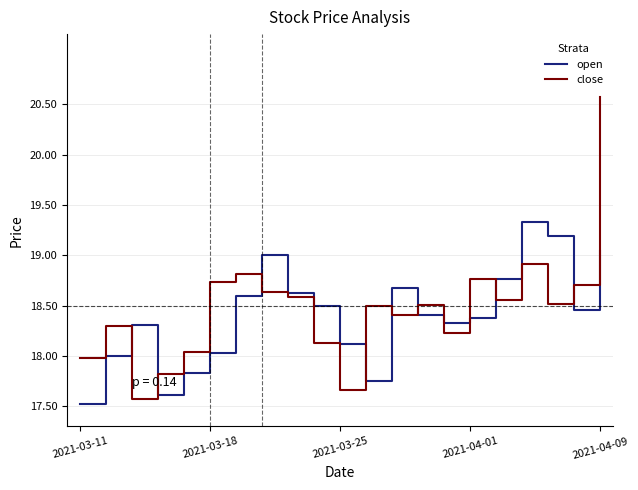

How many interior local peaks does the close series have?

6